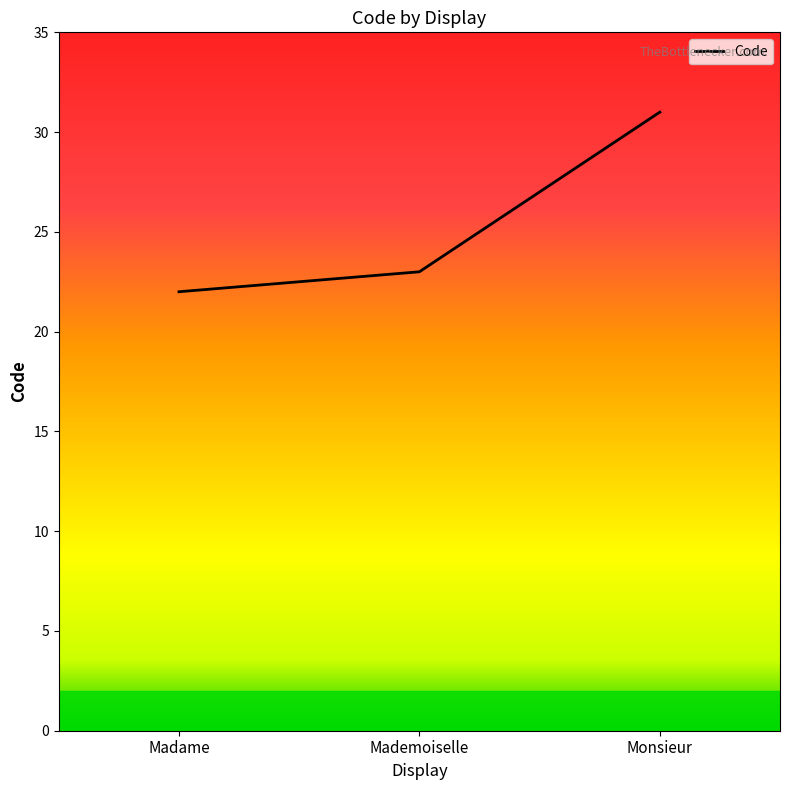

What is the change in value from Mademoiselle to Monsieur?

+8